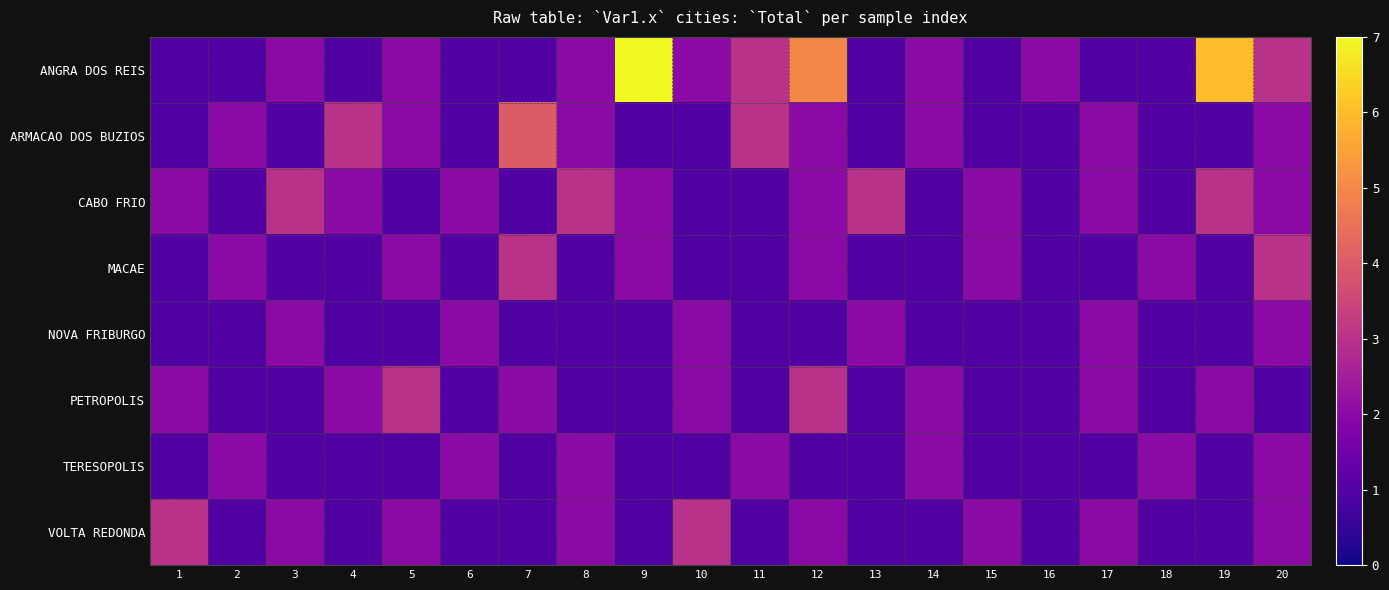

What is the total value across all series at 4?

12